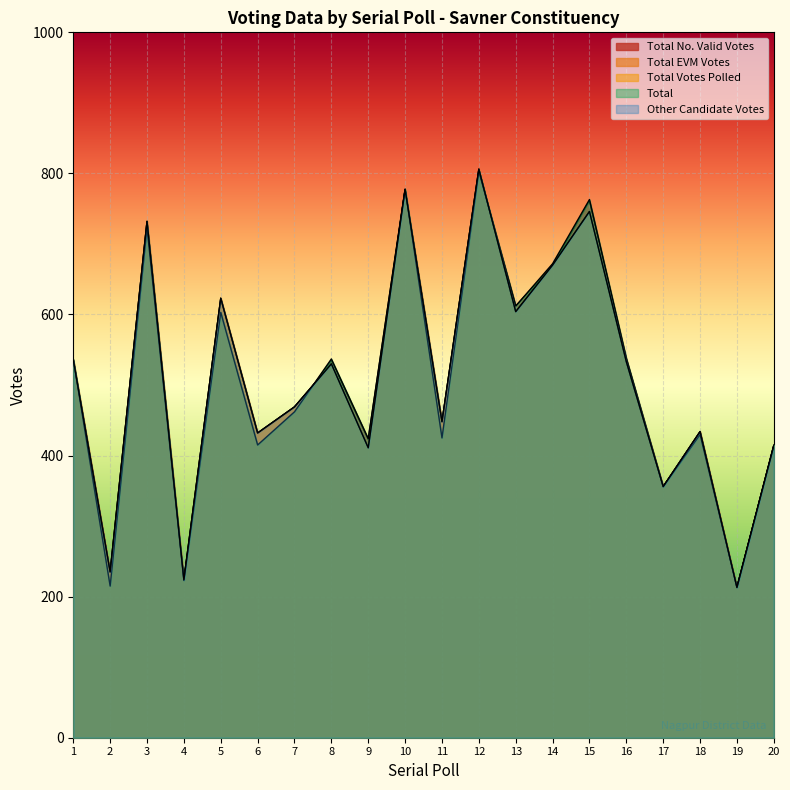

List the series in order of their peak value, highest first.

Total EVM Votes, Total Votes Polled, Other Candidate Votes, Total, Total No. Valid Votes